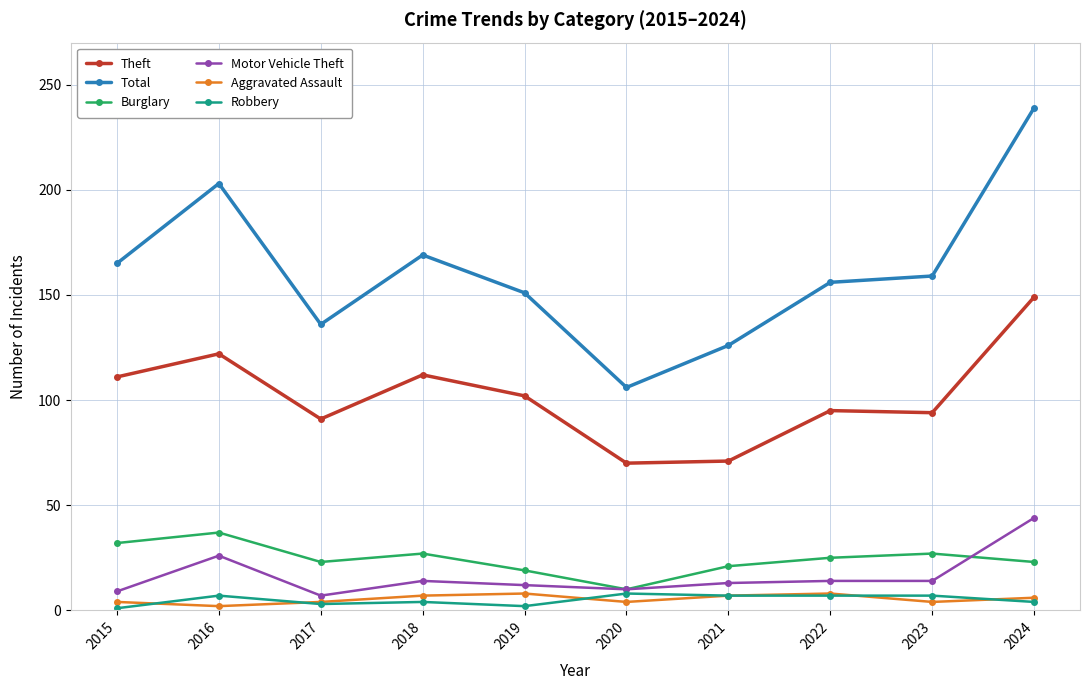

What are all the series names shown in the legend?

Theft, Total, Burglary, Motor Vehicle Theft, Aggravated Assault, Robbery